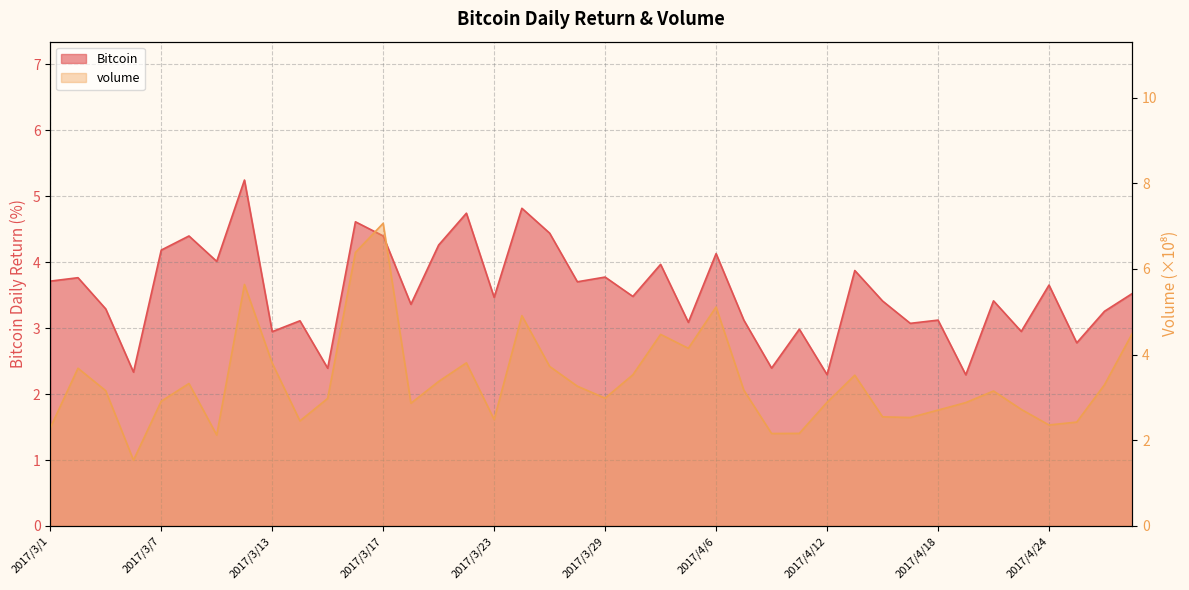

What is the label of the 38th point from the left?

2017/4/25